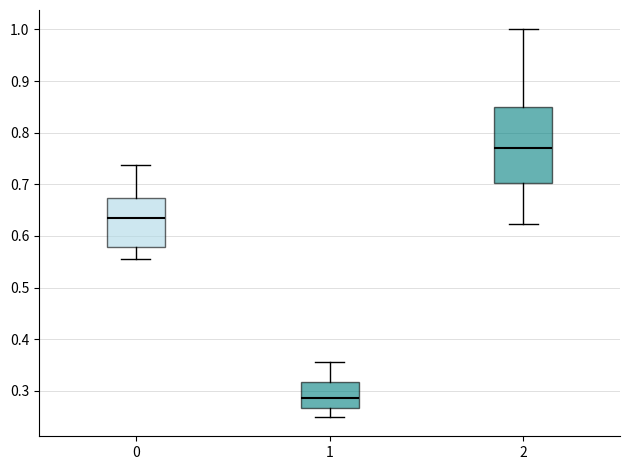

Which box has the highest median line?

2